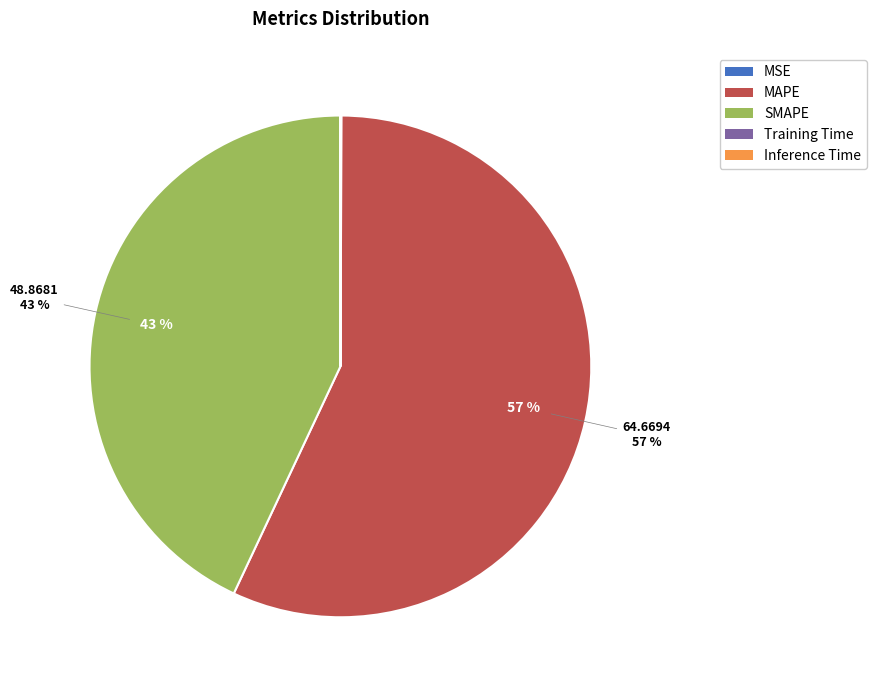

Which category accounts for the majority?

MAPE